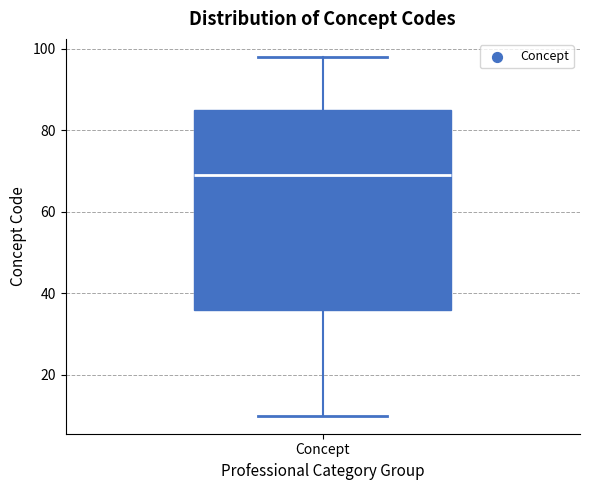

Read this box plot against the y-axis: the position of the median line, the range covered by the box, and the ends of both whiskers. The values are not printed on the chart, so give them approximately, as read against the axis.

median 70, box 36 to 86, whiskers 10 to 98